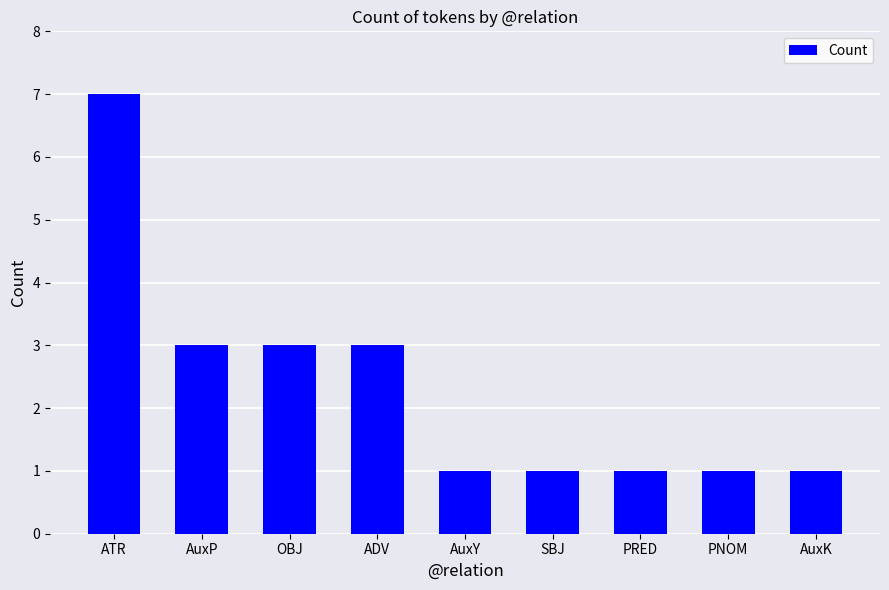

What is the average value?

2